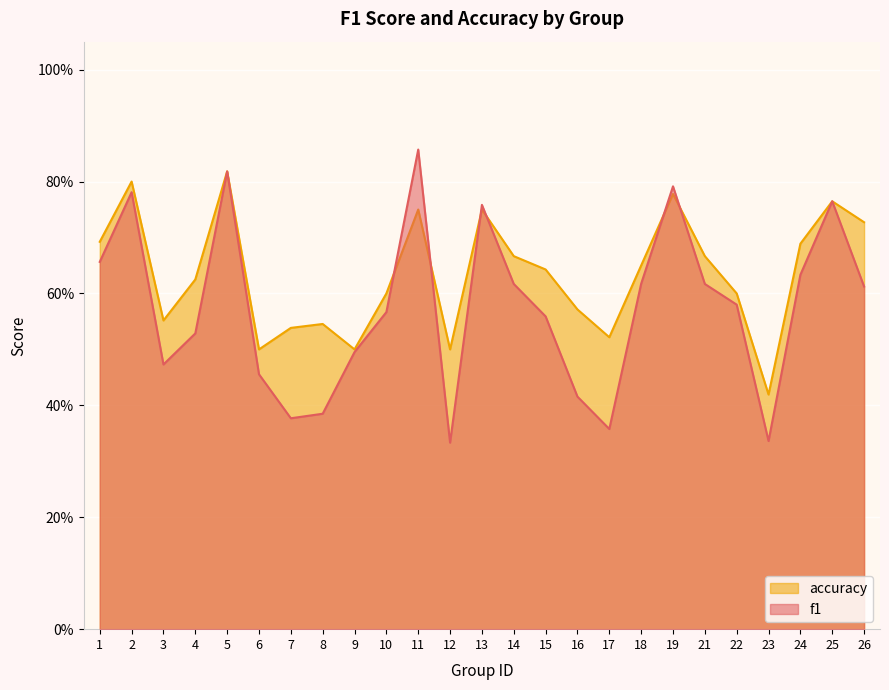

What are all the series names shown in the legend?

accuracy, f1